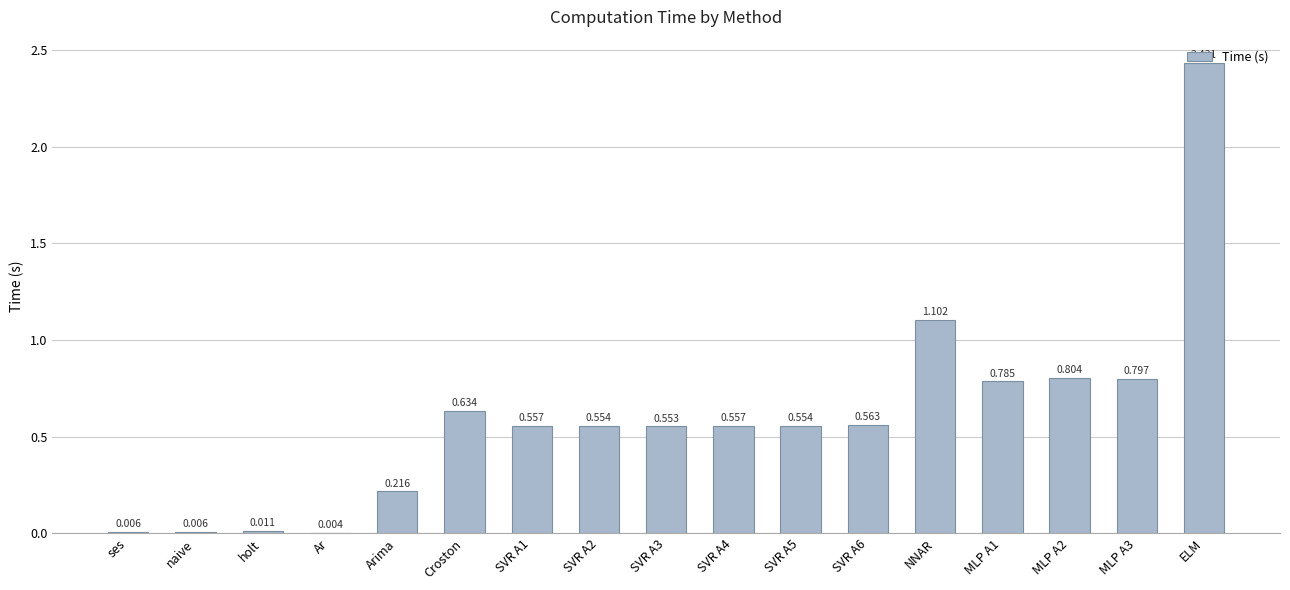

Where is the data nearest to the value 1?

NNAR